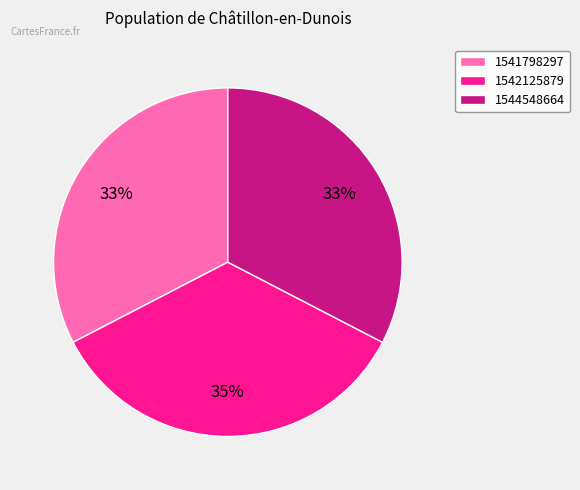

The 1542125879 slice represents 42% of the pie. True or false?

False